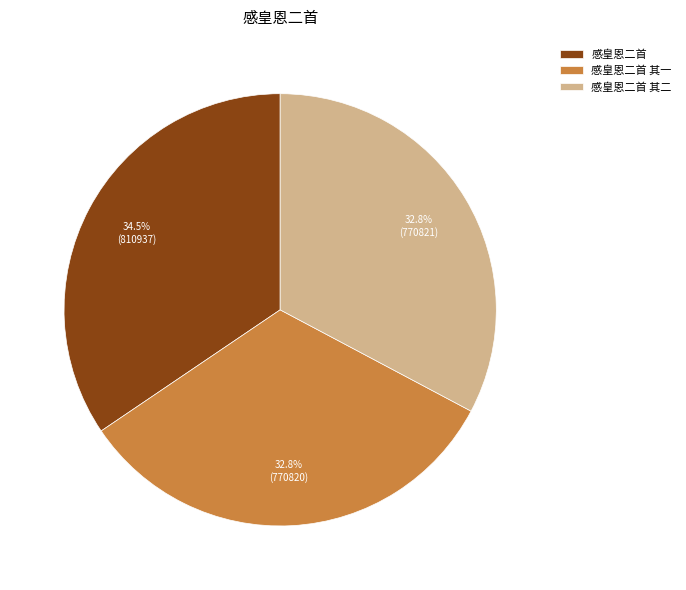

The 感皇恩二首 slice represents 45% of the pie. True or false?

False